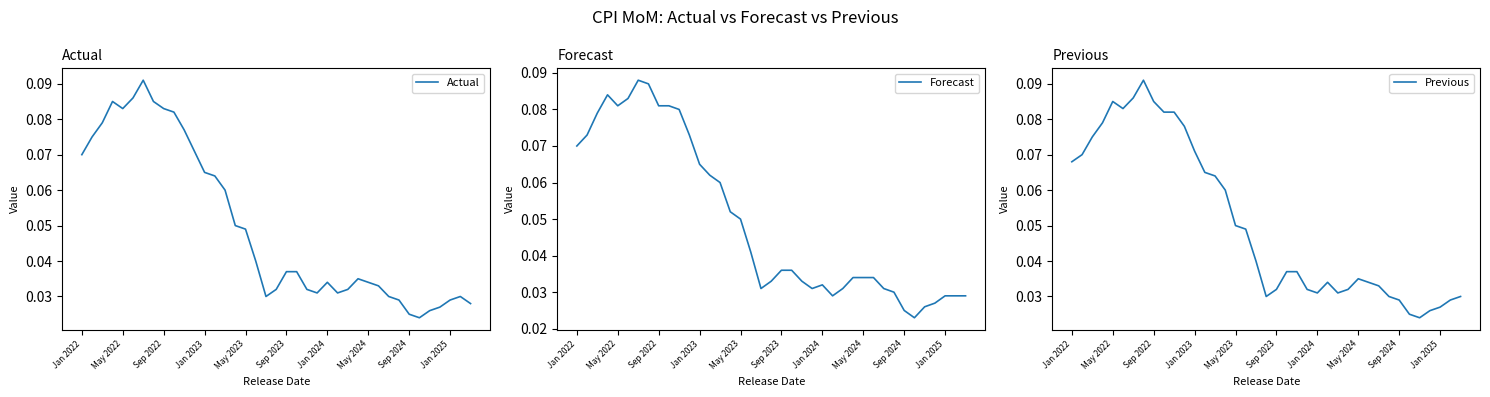

In Forecast, how many points are lower than both neighbors (excluding endpoints)?

5